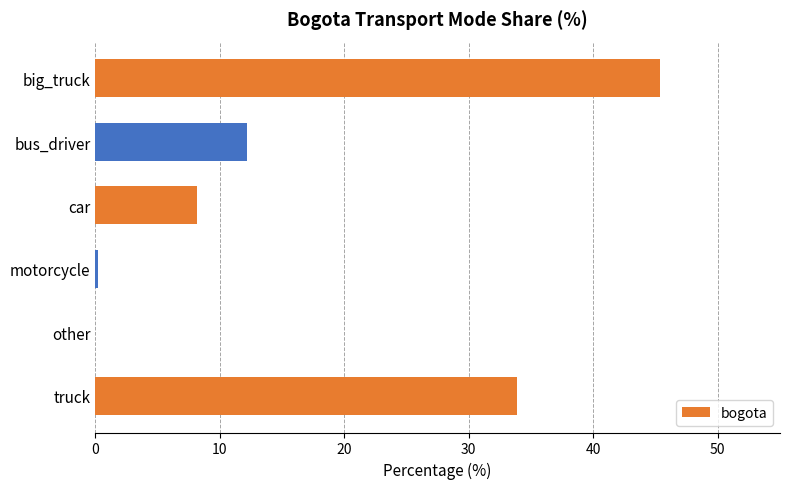

At which label is the value closest to 22?

bus_driver